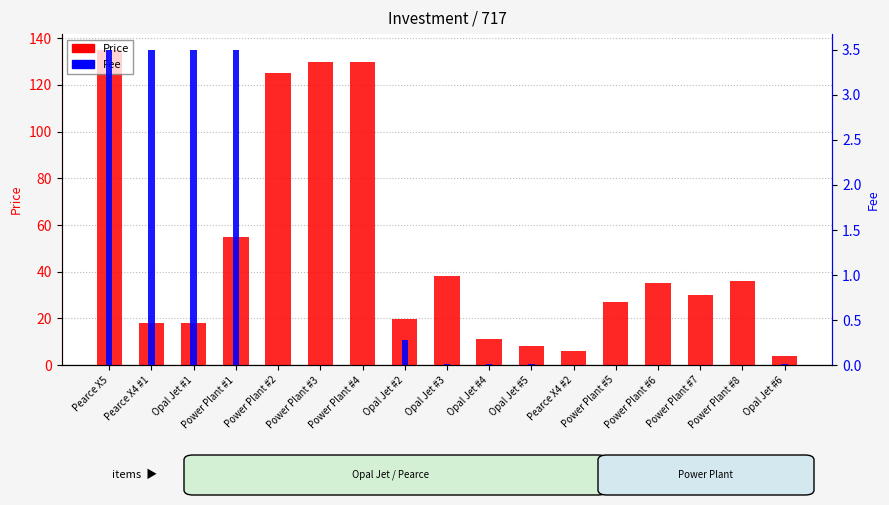

How many values in the Fee series exceed 0?

9